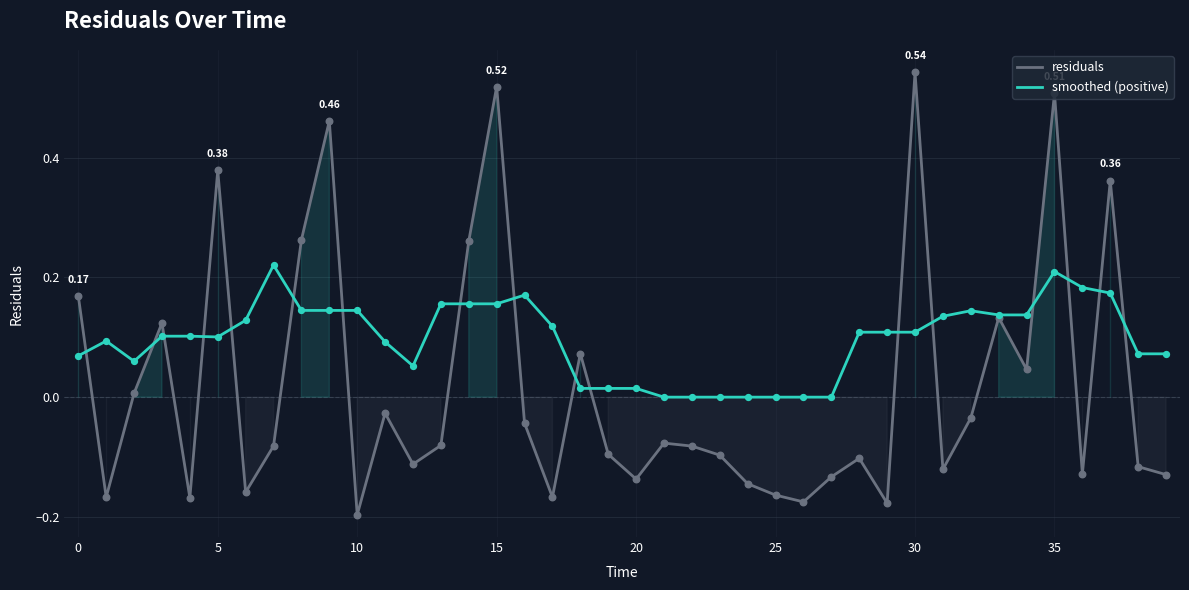

Which series contains the lowest Y value?

residuals